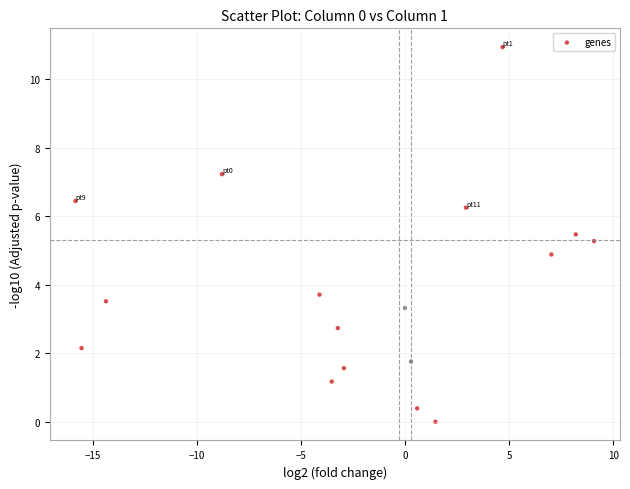

What is the range of X values (max minus min)?

24.9